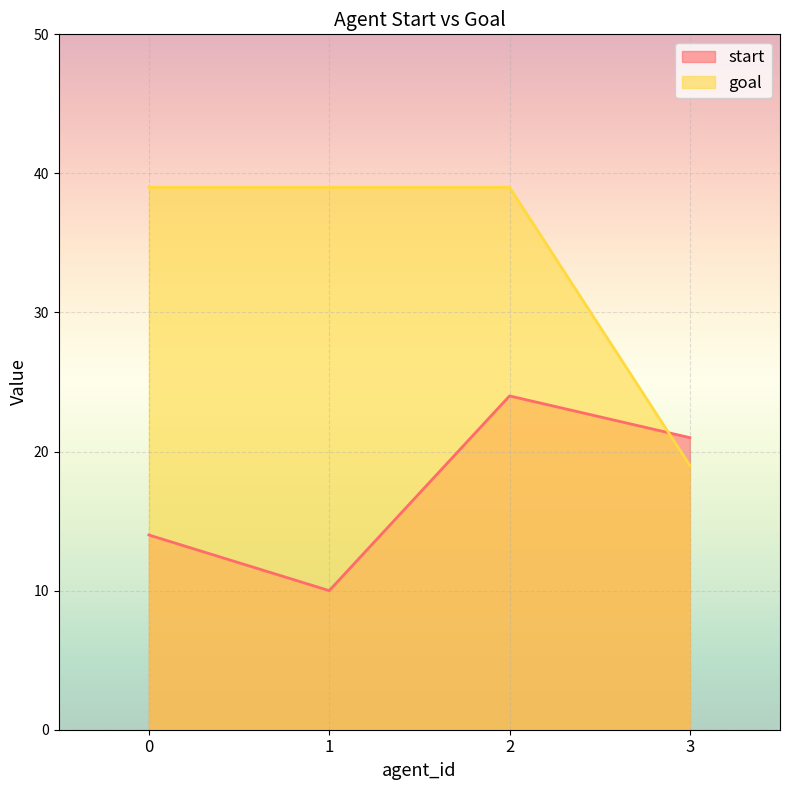

Reading left to right, transcribe all the data shown in this chart.

start: 14	10	24	21
goal: 39	39	39	19